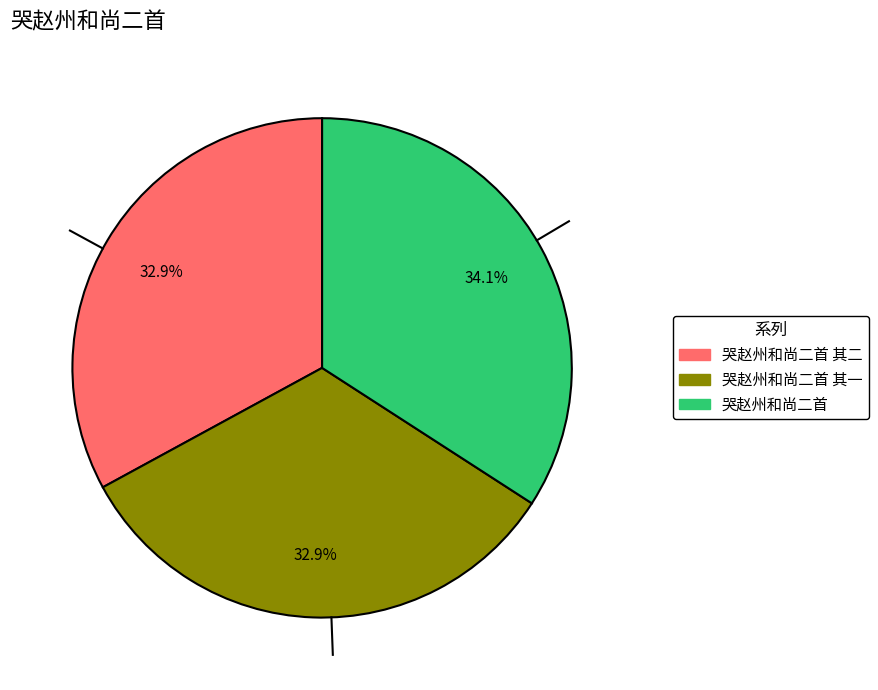

Is there a majority slice in this chart?

No